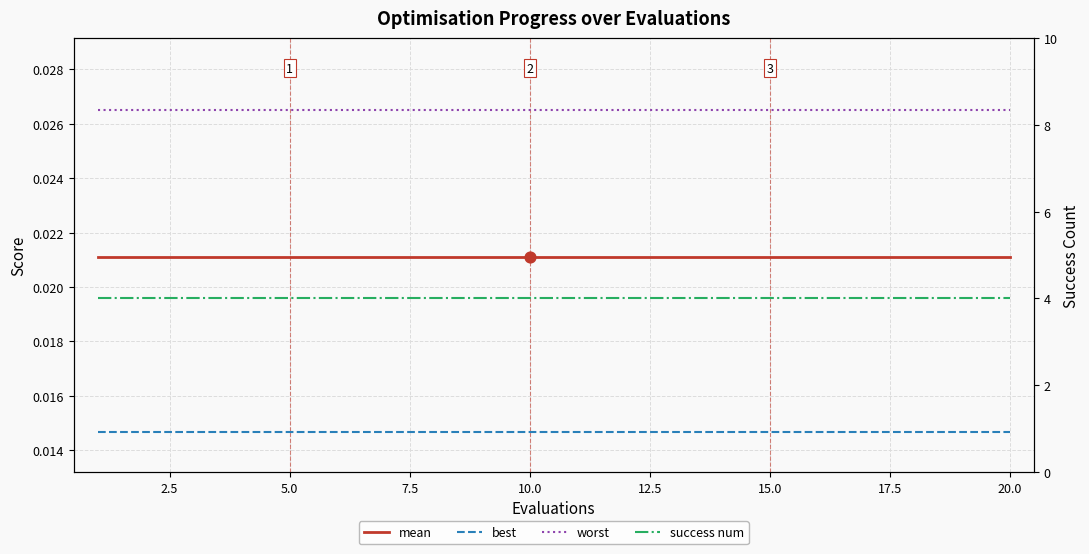

At how many categories does at least one series exceed 0?

20